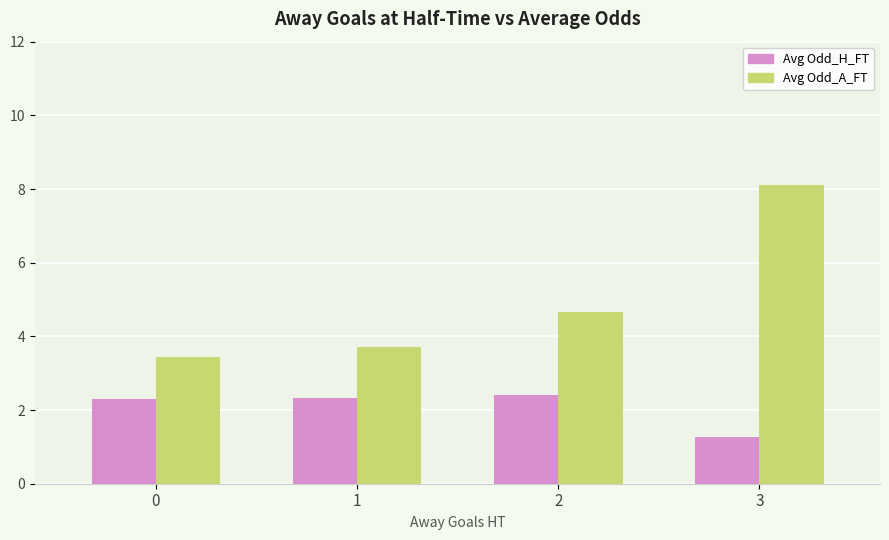

Reading left to right, list all the values displayed in this chart.

Avg Odd_H_FT: 0=2.3	1=2.3	2=2.4	3=1.3
Avg Odd_A_FT: 0=3.5	1=3.7	2=4.7	3=8.1